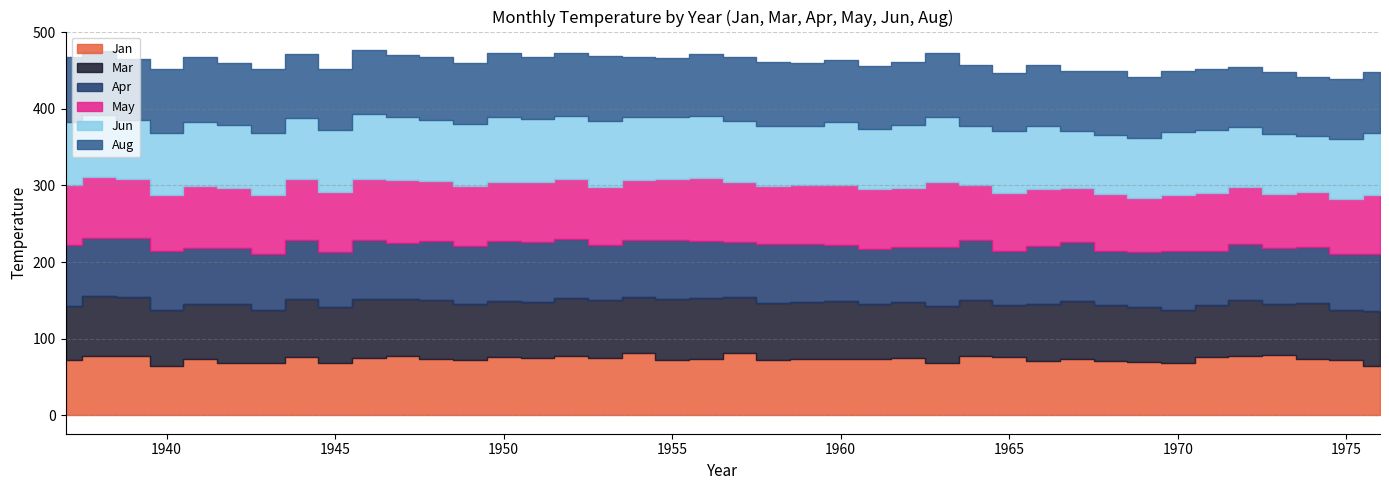

Reading left to right, transcribe all the data shown in this chart.

Jan: 1937=72.2	1938=78.0	1939=77.0	1940=65.0	1941=73.0	1942=69.0	1943=68.0	1944=76.0	1945=68.0	1946=75.0	1947=77.0	1948=74.0	1949=72.0	1950=76.0	1951=75.0	1952=77.0	1953=75.0	1954=81.0	1955=72.0	1956=73.0	1957=81.0	1958=72.0	1959=74.0	1960=74.0	1961=73.0	1962=75.0	1963=69.0	1964=78.0	1965=76.0	1966=71.0	1967=74.0	1968=71.0	1969=70.0	1970=69.0	1971=76.0	1972=78.0	1973=79.0	1974=74.0	1975=72.0	1976=65.0
Mar: 1937=71.1	1938=78.0	1939=77.0	1940=72.0	1941=73.0	1942=76.0	1943=69.0	1944=76.0	1945=74.0	1946=77.0	1947=75.0	1948=76.0	1949=73.0	1950=73.0	1951=73.0	1952=76.0	1953=75.0	1954=73.0	1955=80.0	1956=80.0	1957=73.0	1958=75.0	1959=74.0	1960=75.0	1961=73.0	1962=73.0	1963=74.0	1964=72.0	1965=68.0	1966=75.0	1967=75.0	1968=73.0	1969=72.0	1970=69.0	1971=68.0	1972=72.0	1973=67.0	1974=73.0	1975=66.0	1976=71.0
Apr: 1937=79.0	1938=75.0	1939=77.0	1940=77.0	1941=73.0	1942=73.0	1943=73.0	1944=77.0	1945=71.0	1946=77.0	1947=73.0	1948=78.0	1949=76.0	1950=78.0	1951=78.0	1952=77.0	1953=72.0	1954=75.0	1955=77.0	1956=75.0	1957=72.0	1958=77.0	1959=76.0	1960=73.0	1961=71.0	1962=72.0	1963=77.0	1964=79.0	1965=70.0	1966=75.0	1967=77.0	1968=71.0	1969=71.0	1970=76.0	1971=70.0	1972=74.0	1973=73.0	1974=73.0	1975=73.0	1976=75.0
May: 1937=78.0	1938=80.0	1939=77.0	1940=74.0	1941=80.0	1942=79.0	1943=77.0	1944=80.0	1945=78.0	1946=79.0	1947=82.0	1948=78.0	1949=78.0	1950=77.0	1951=79.0	1952=78.0	1953=76.0	1954=78.0	1955=79.0	1956=82.0	1957=78.0	1958=75.0	1959=76.0	1960=79.0	1961=78.0	1962=77.0	1963=85.0	1964=71.0	1965=76.0	1966=75.0	1967=71.0	1968=74.0	1969=71.0	1970=74.0	1971=76.0	1972=74.0	1973=70.0	1974=72.0	1975=72.0	1976=77.0
Jun: 1937=83.0	1938=81.0	1939=78.0	1940=80.0	1941=84.0	1942=82.0	1943=82.0	1944=79.0	1945=81.0	1946=85.0	1947=82.0	1948=79.0	1949=81.0	1950=85.0	1951=82.0	1952=83.0	1953=86.0	1954=83.0	1955=81.0	1956=81.0	1957=80.0	1958=79.0	1959=78.0	1960=82.0	1961=79.0	1962=82.0	1963=84.0	1964=77.0	1965=81.0	1966=81.0	1967=74.0	1968=77.0	1969=78.0	1970=82.0	1971=82.0	1972=78.0	1973=78.0	1974=73.0	1975=78.0	1976=80.0
Aug: 1937=84.0	1938=84.0	1939=79.0	1940=84.0	1941=84.0	1942=81.0	1943=83.0	1944=83.0	1945=80.0	1946=84.0	1947=81.0	1948=83.0	1949=80.0	1950=84.0	1951=80.0	1952=82.0	1953=85.0	1954=78.0	1955=77.0	1956=80.0	1957=83.0	1958=83.0	1959=82.0	1960=81.0	1961=82.0	1962=82.0	1963=84.0	1964=80.0	1965=76.0	1966=80.0	1967=79.0	1968=83.0	1969=79.0	1970=80.0	1971=80.0	1972=79.0	1973=81.0	1974=77.0	1975=78.0	1976=80.0